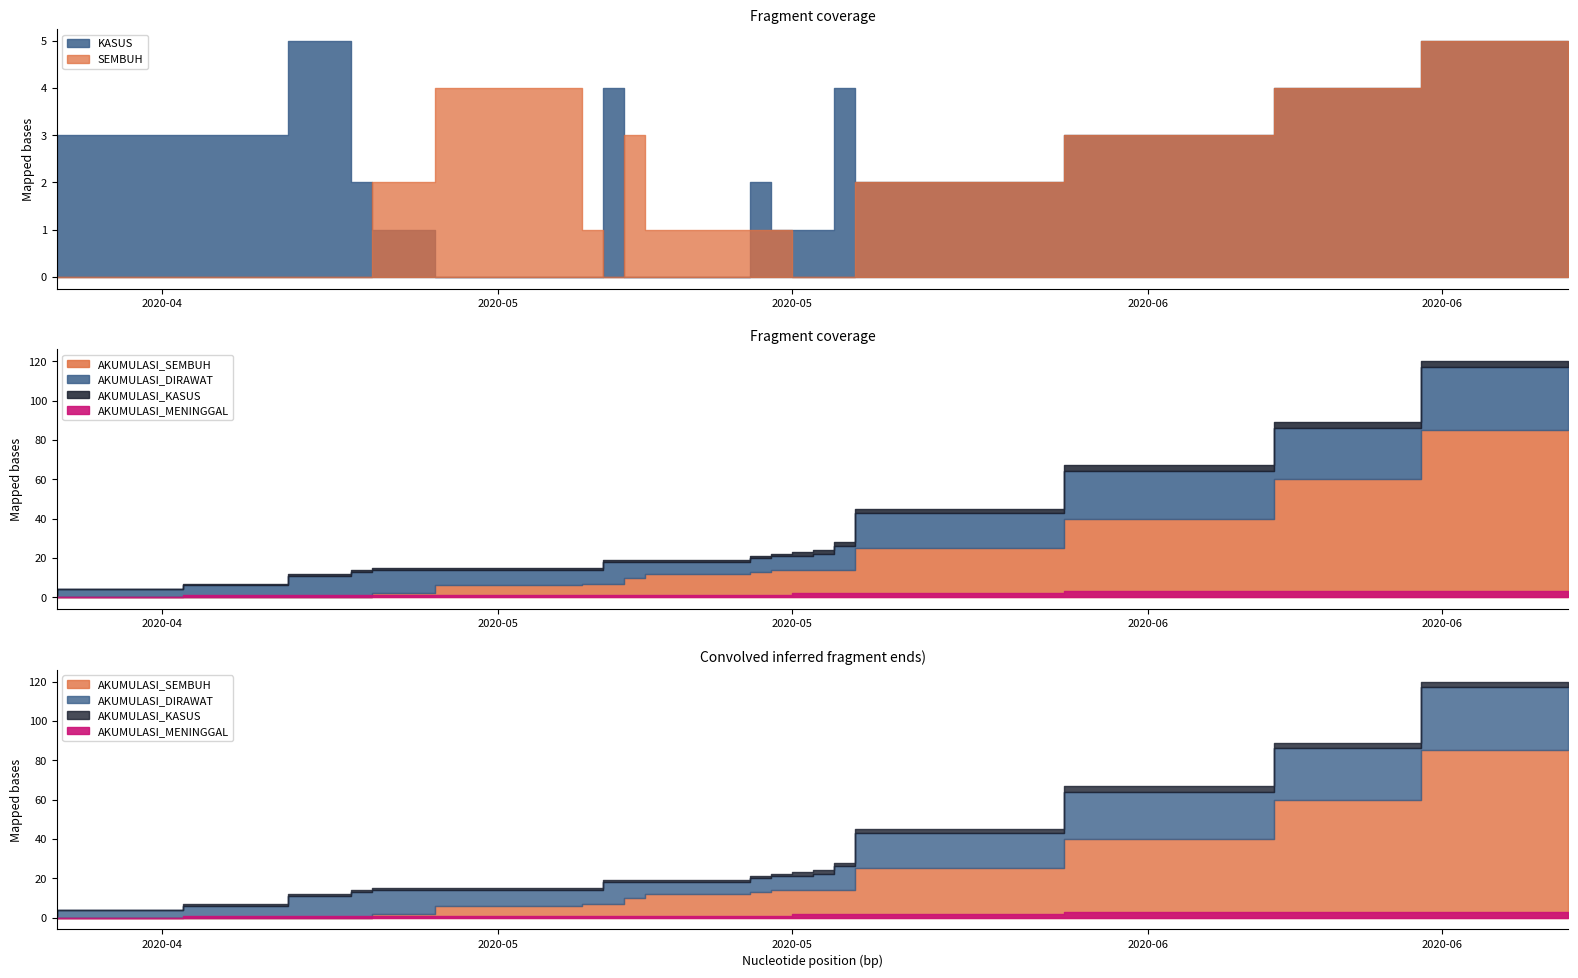

Is the value of KASUS at 8 greater than the value of AKUMULASI_MENINGGAL at 8?

Yes